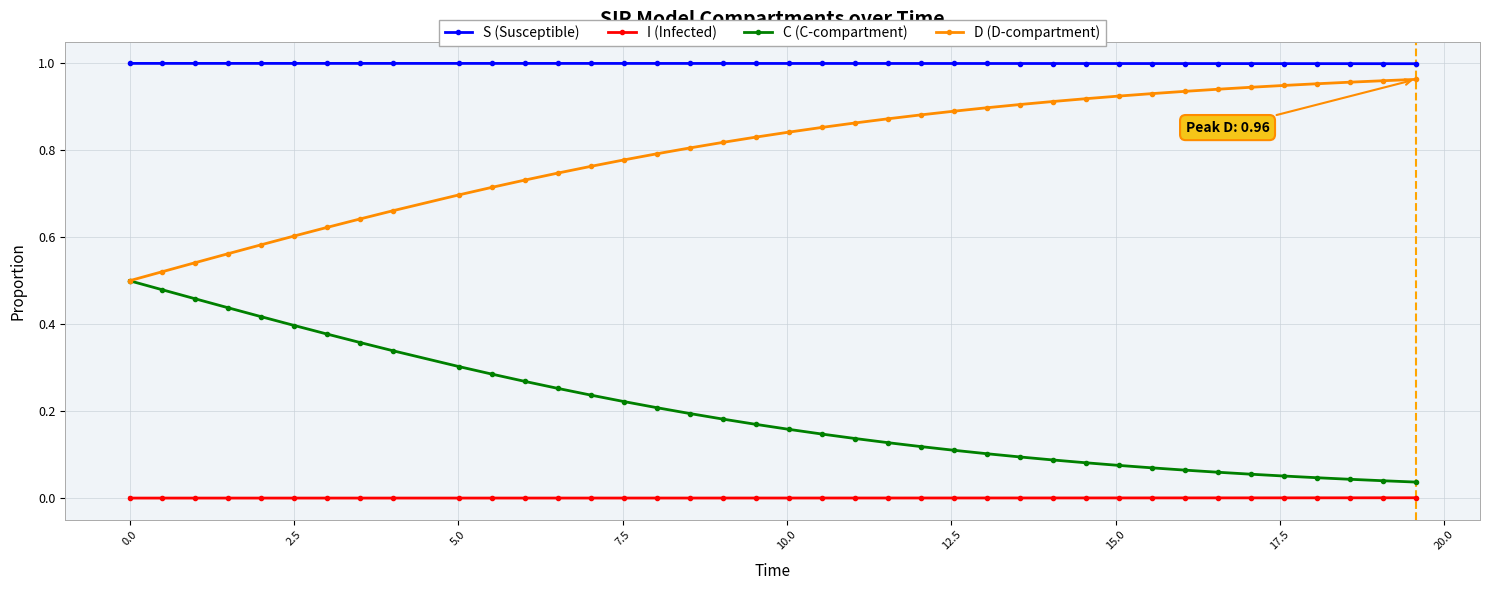

True or false: I (Infected) and S (Susceptible) intersect in this chart.

False